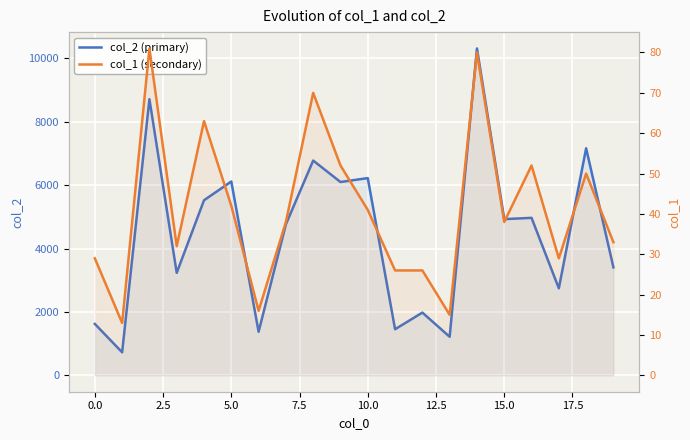

What is the average value of the col_2 (primary) series?

4470